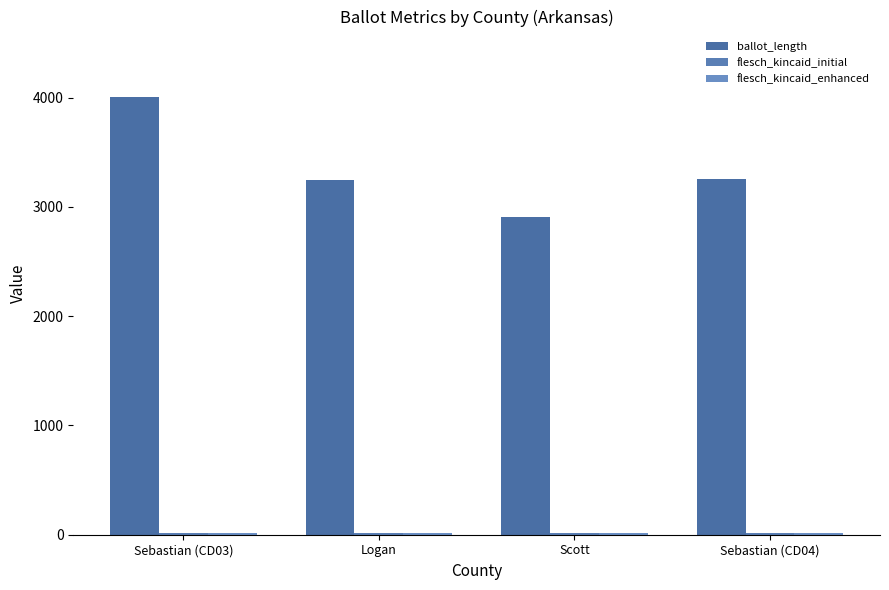

What is the label of the 2nd bar from the left?

Logan